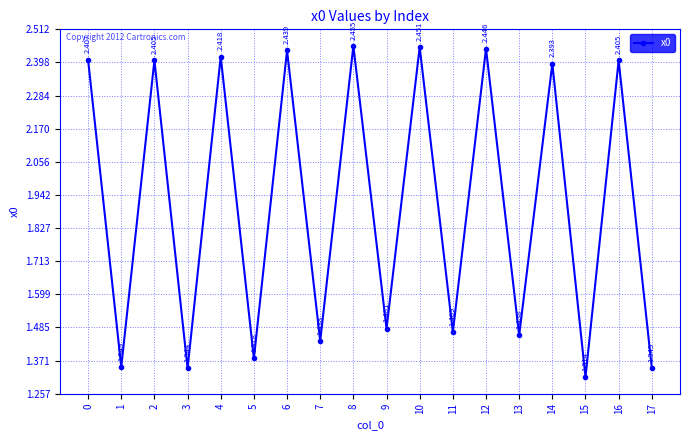

True or false: there are more than 1 points higher than both neighbors.

True